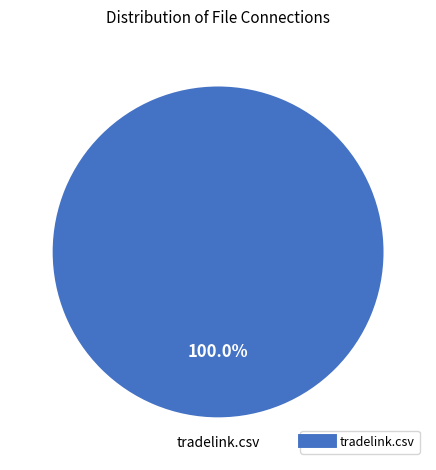

Is there any slice that represents more than half of the pie?

Yes